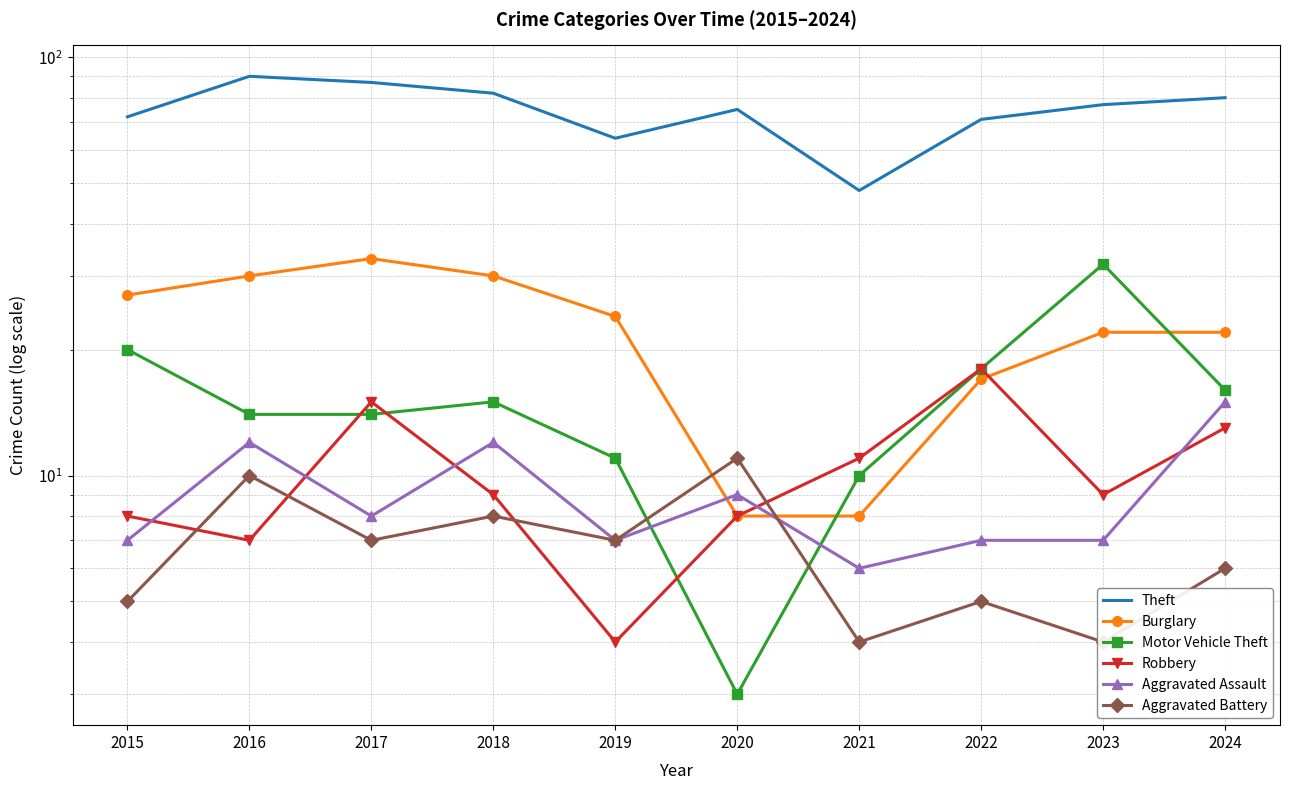

What is the difference between the highest and lowest values at 2018?

74